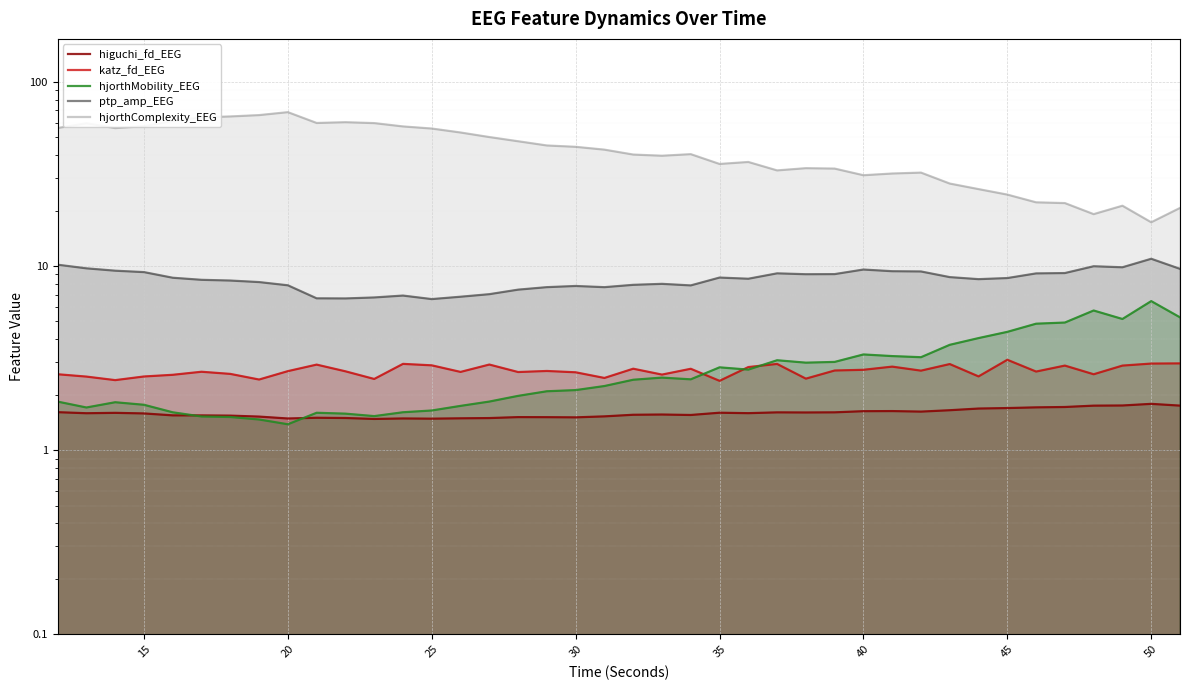

What is the minimum value shown in the chart?

1.4